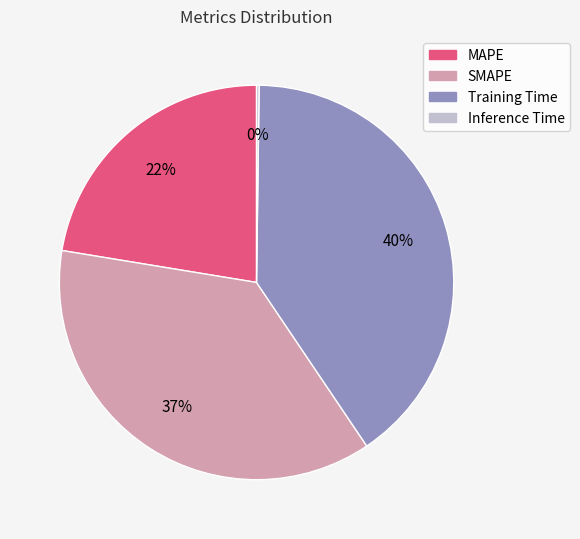

To the nearest percent, what portion does SMAPE represent?

37%